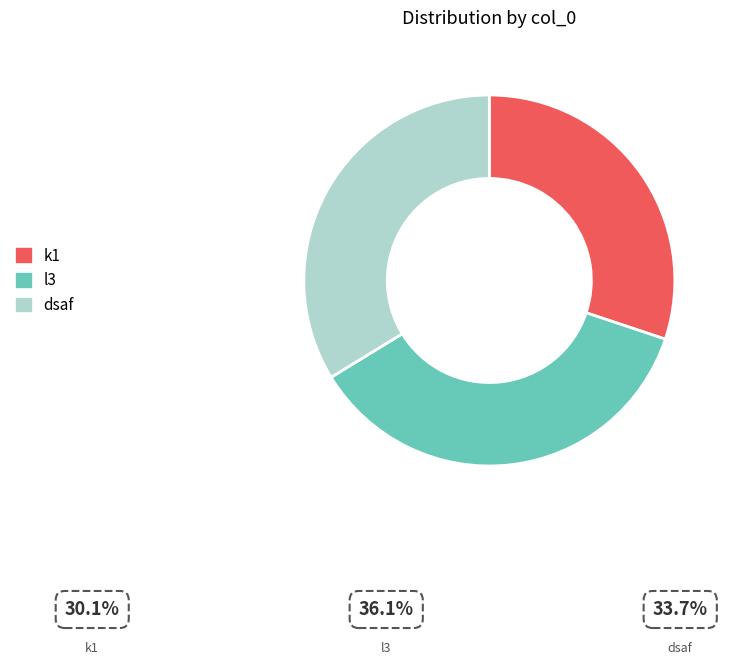

Do dsaf and k1 together represent more than half of the pie?

Yes